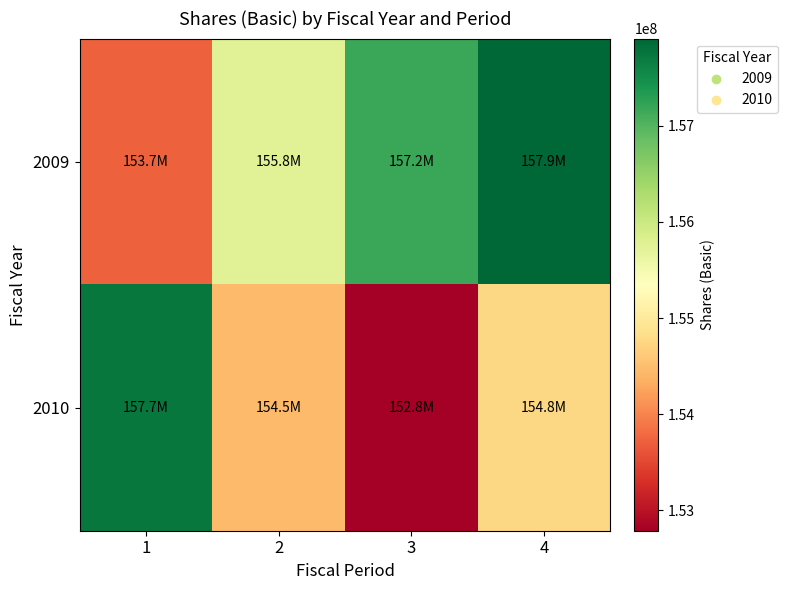

Which category has the highest value across all series?

4